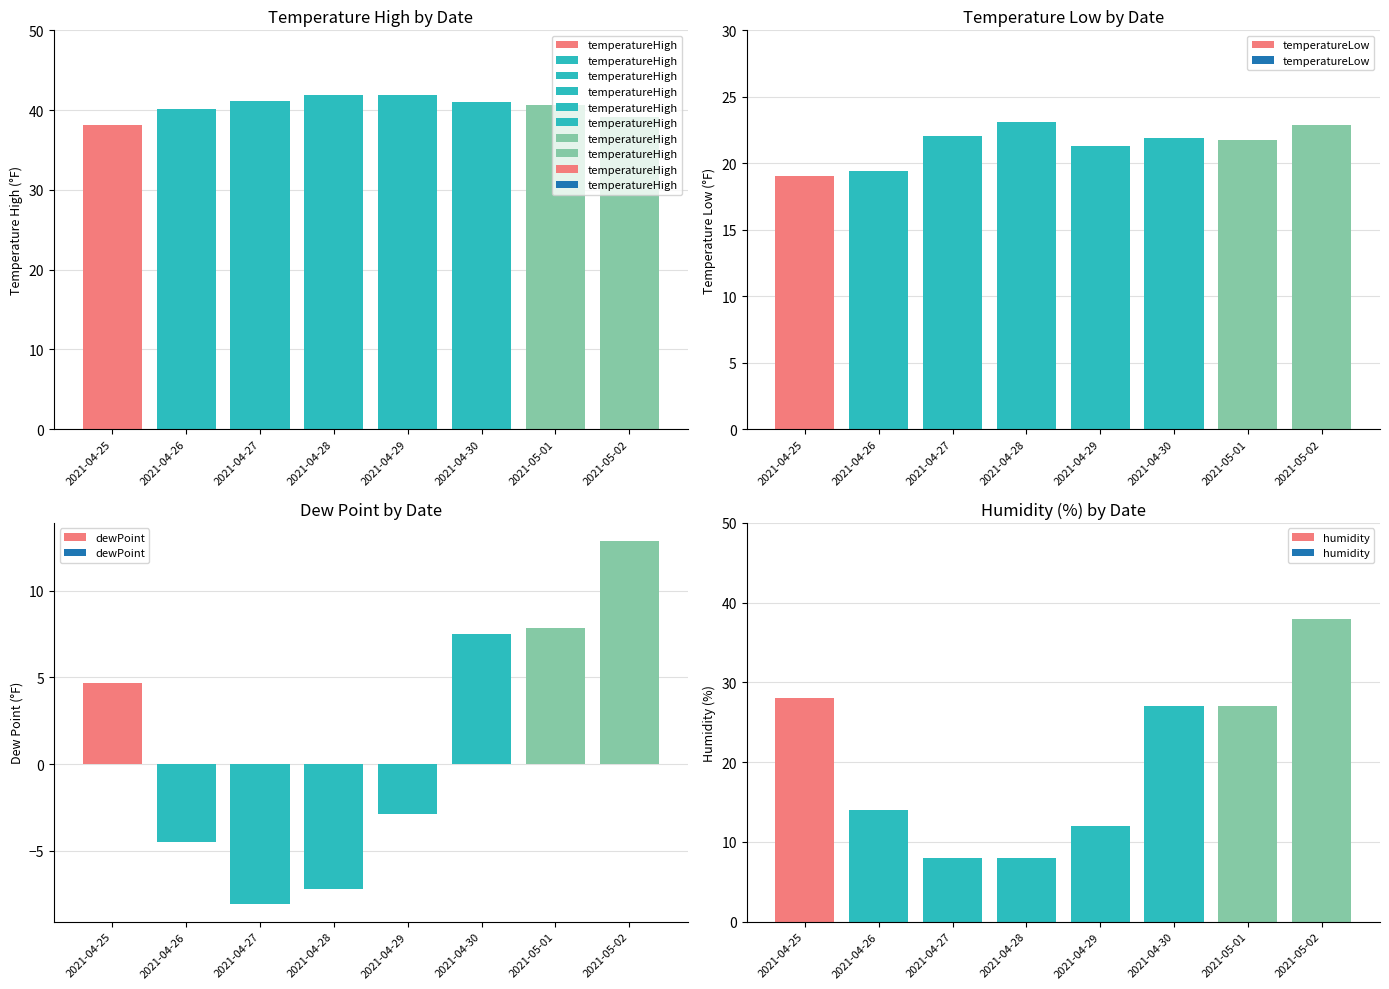

Which series has the largest total across all categories?

temperatureHigh